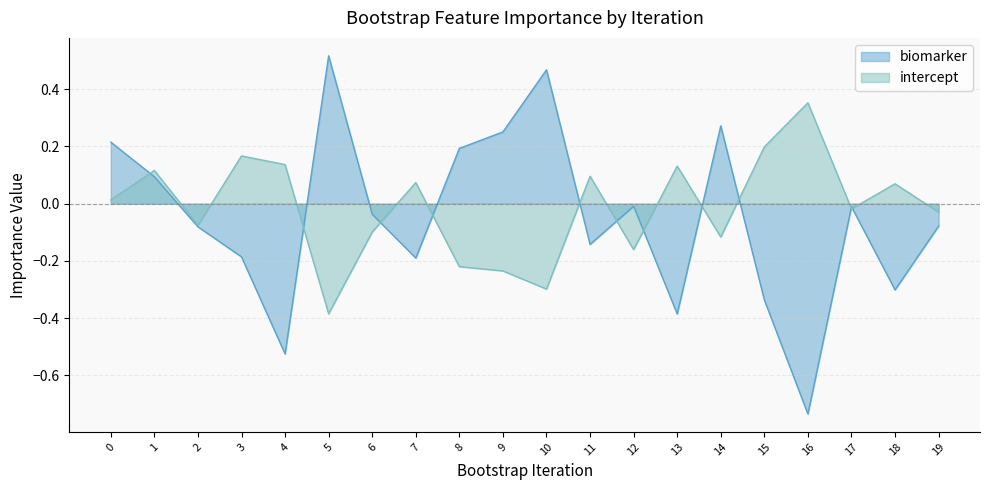

Rank the series by their maximum value, from highest to lowest.

biomarker, intercept